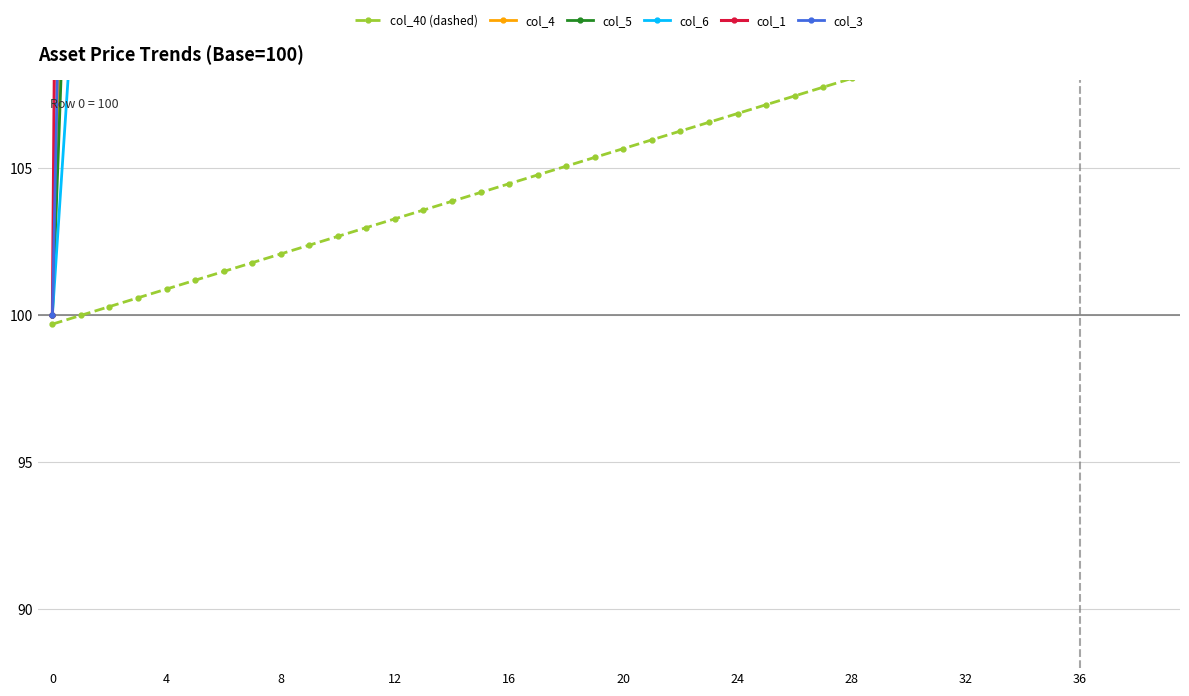

How many distinct data groups are displayed?

6